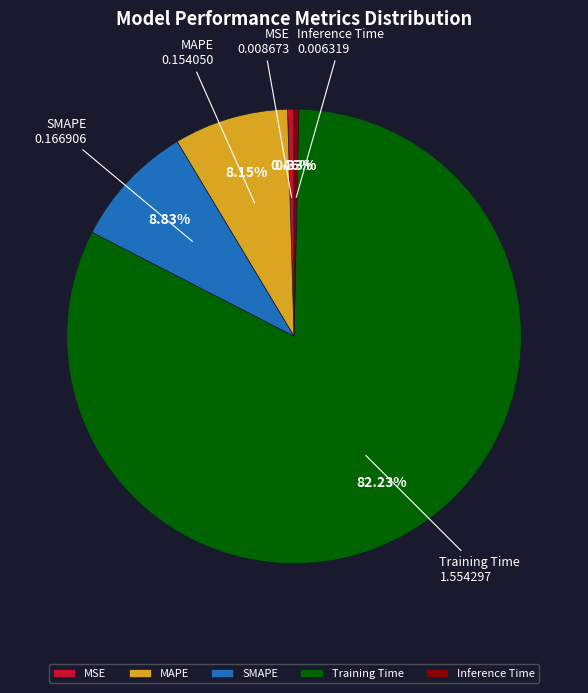

What is the largest slice in the pie chart?

Training Time